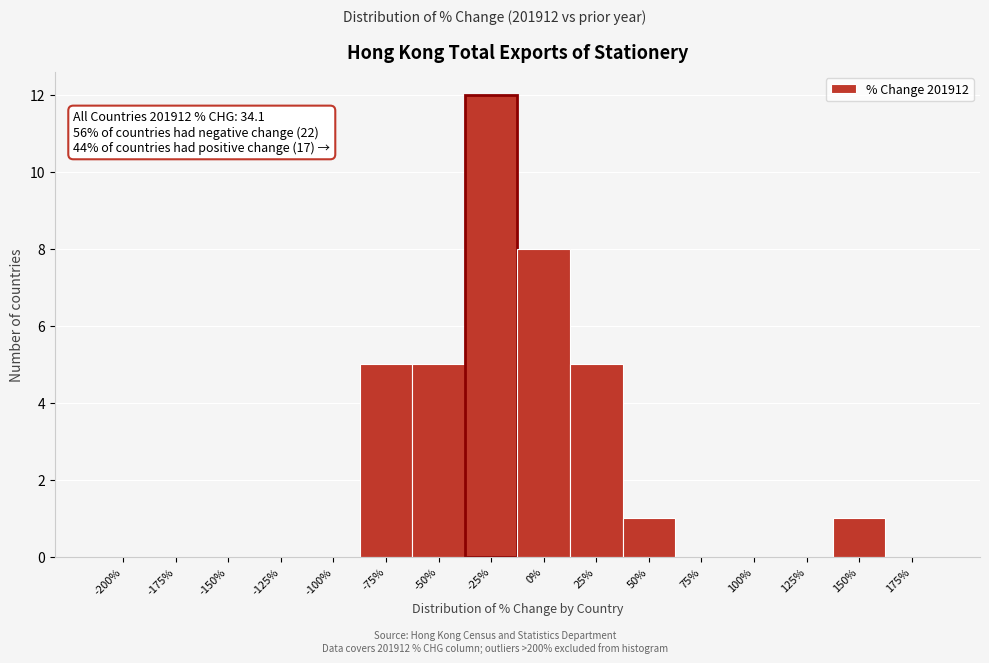

Reading left to right, extract all data points from this chart.

-200%=0	-175%=0	-150%=0	-125%=0	-100%=0	-75%=5	-50%=5	-25%=12	0%=8	25%=5	50%=1	75%=0	100%=0	125%=0	150%=1	175%=0